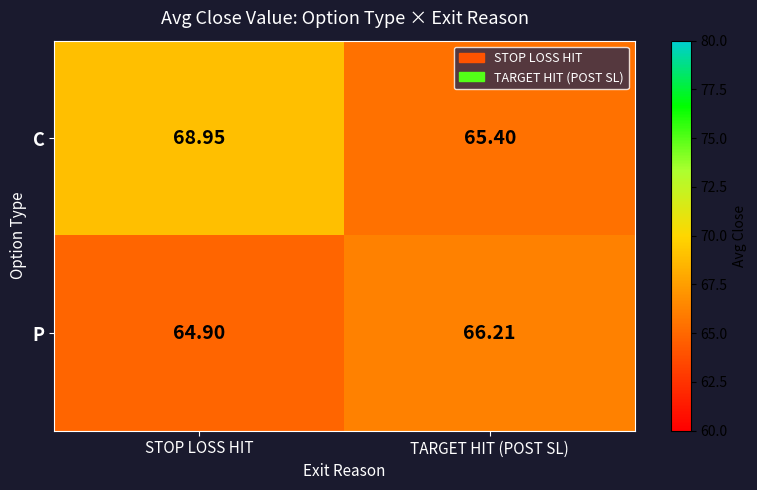

At which label is P closest to 65?

STOP LOSS HIT